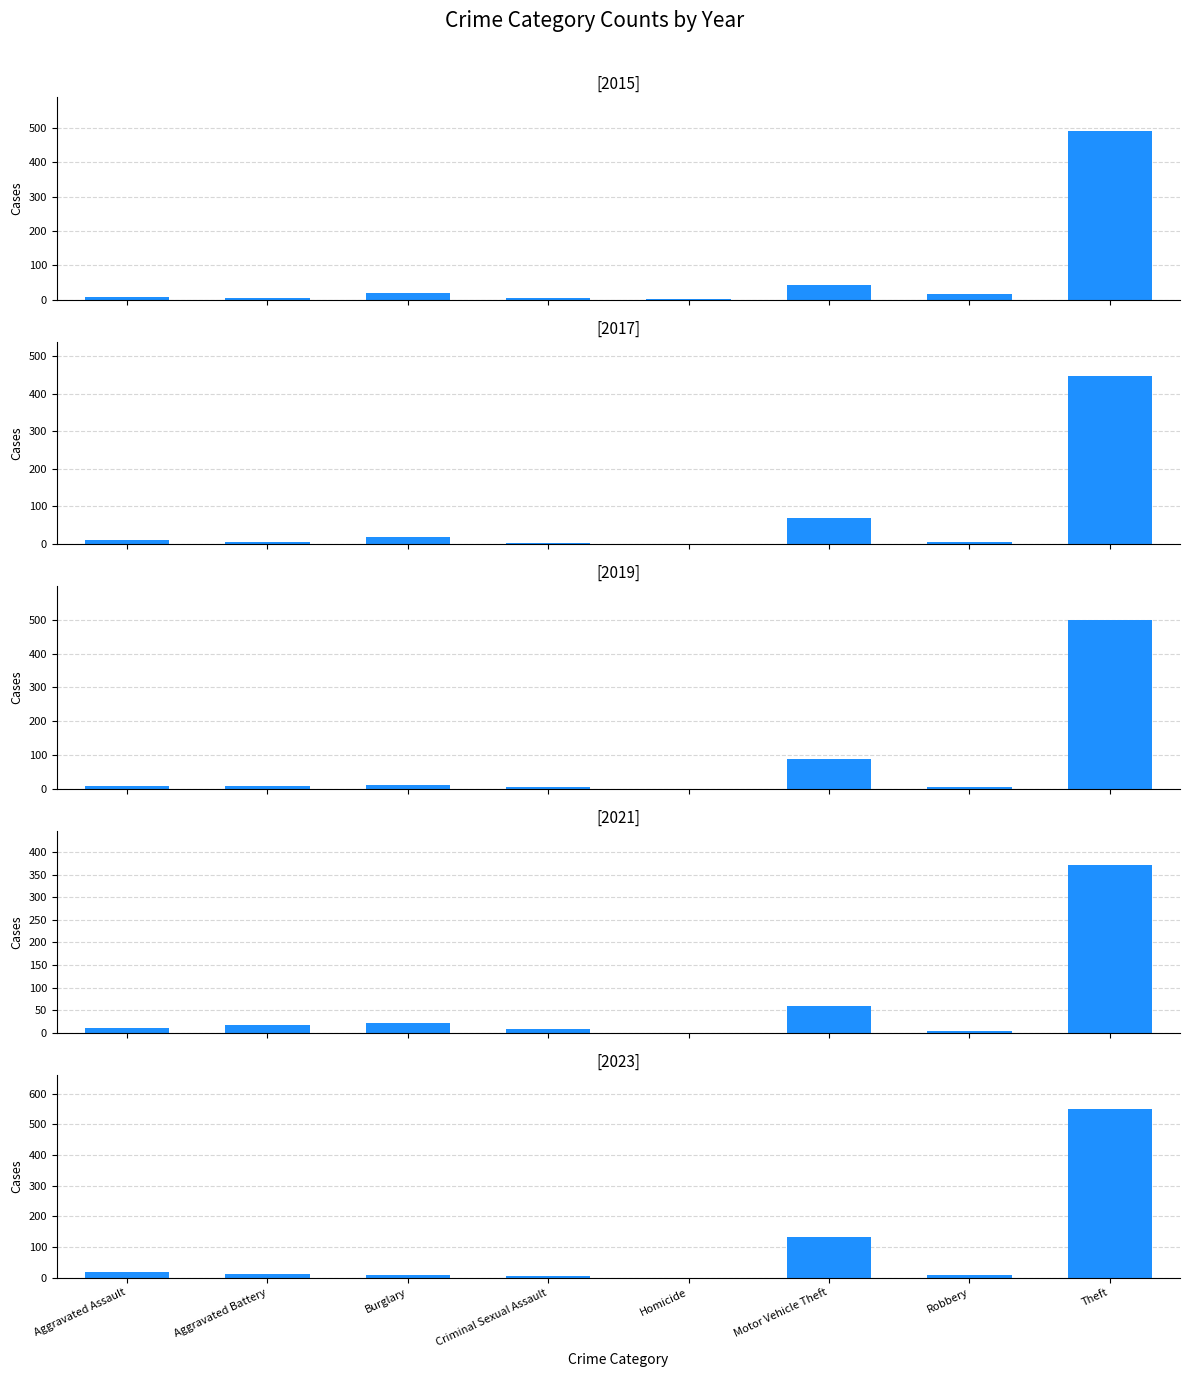

Where does the 2023 series first go above 11?

Aggravated Assault